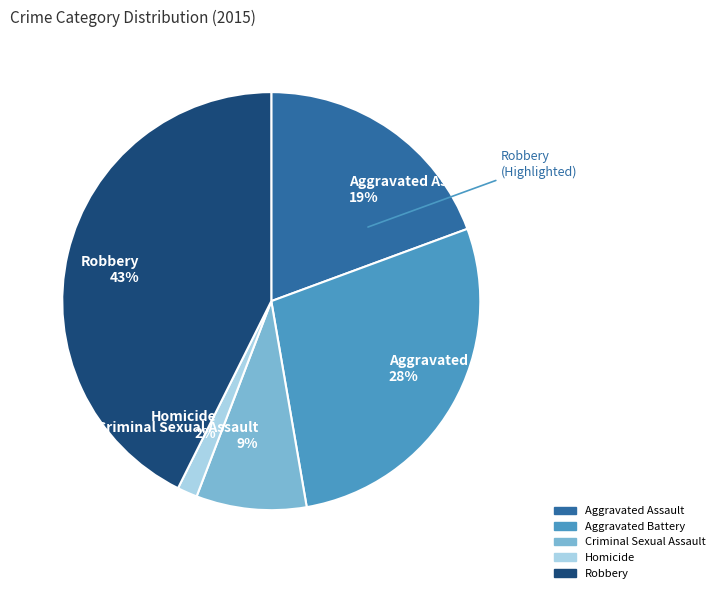

To the nearest percent, what portion does Criminal Sexual Assault represent?

9%